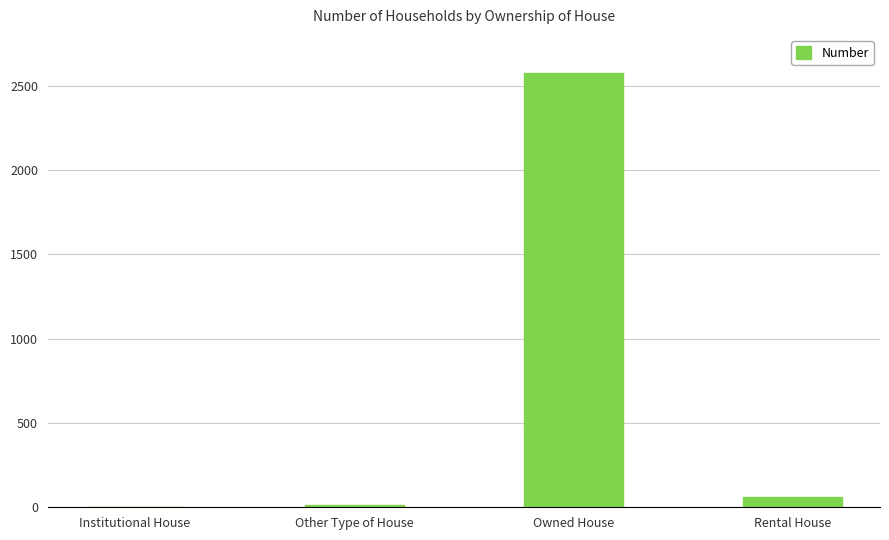

At which category does the chart reach its peak across all series?

Owned House